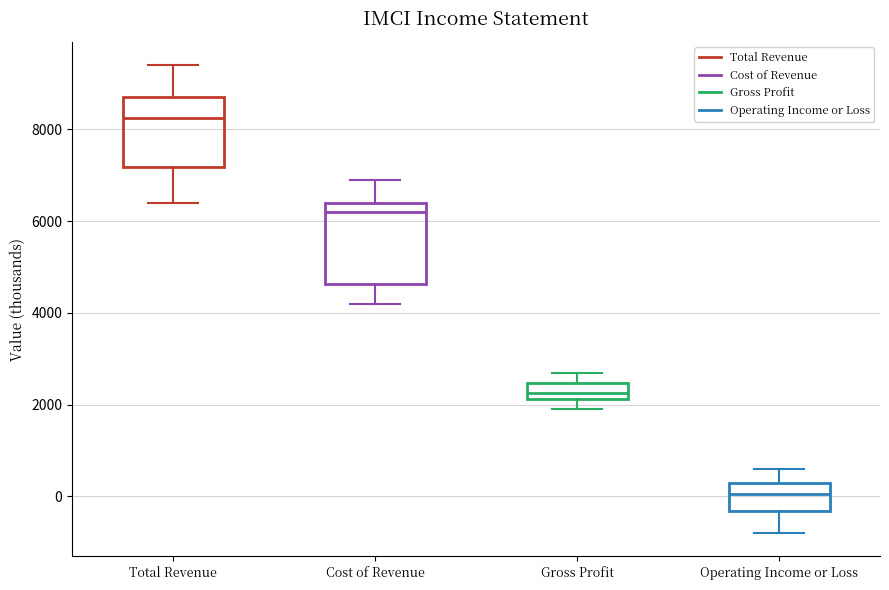

Reading left to right, read every box against the y-axis: the position of its median line, the range the box covers, and the ends of its whiskers. The values are not printed on the chart, so give them approximately, as read against the axis.

Total Revenue: median 8200, box 7200 to 8800, whiskers 6400 to 9400
Cost of Revenue: median 6200, box 4600 to 6400, whiskers 4200 to 7000
Gross Profit: median 2200 (inside the box), box 2200 to 2400, whiskers 2000 to 2800
Operating Income or Loss: median 0, box -400 to 400, whiskers -800 to 600